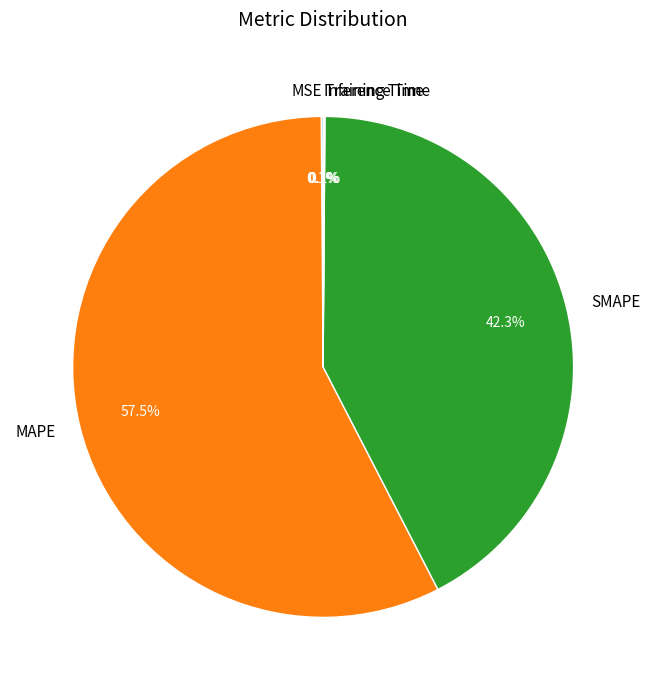

What is the majority slice?

MAPE